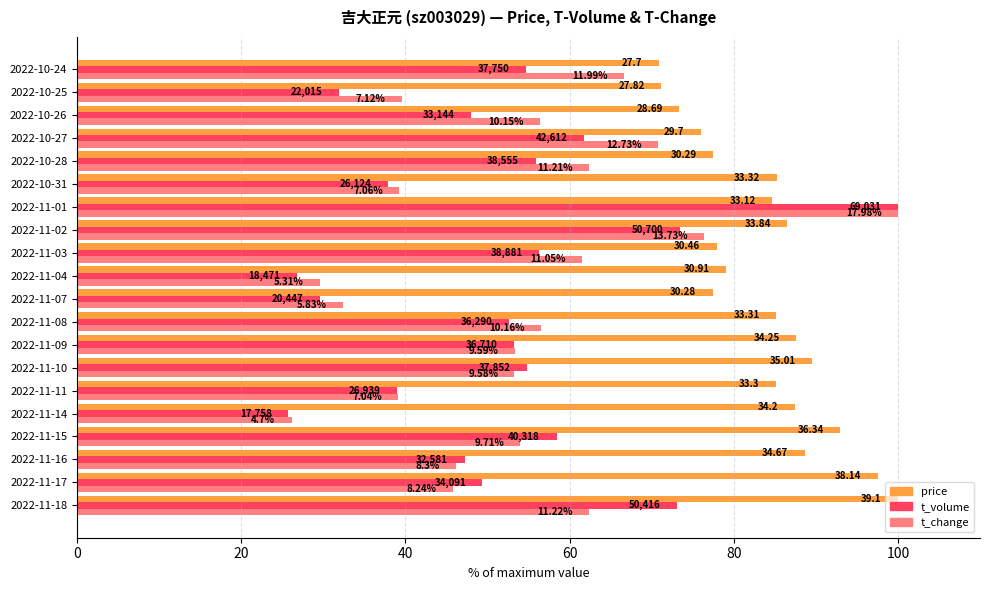

How many distinct data groups are displayed?

3